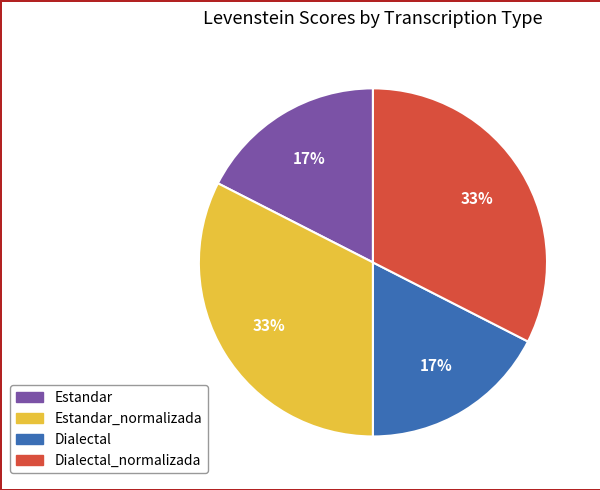

Is there any slice that represents more than half of the pie?

No